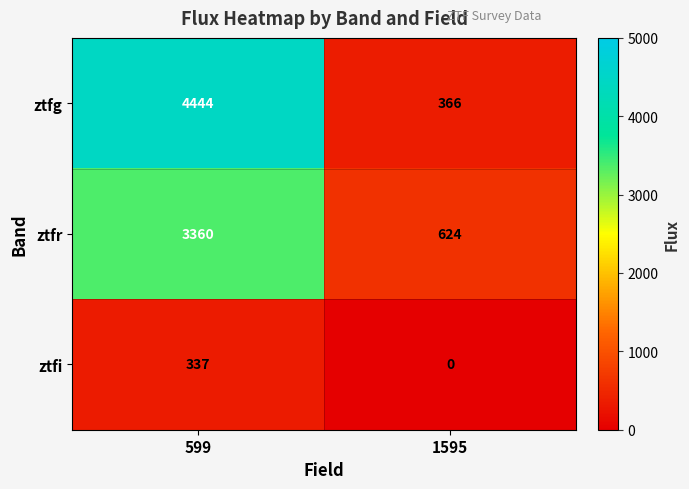

What is the sum of all ztfr values?

3984